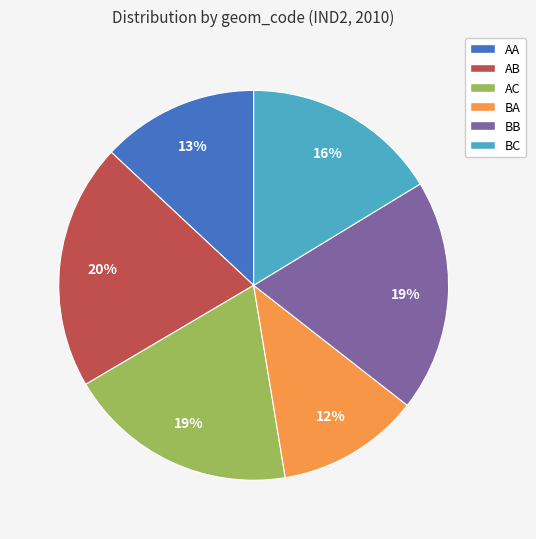

True or false: BB accounts for 13% of the total.

False